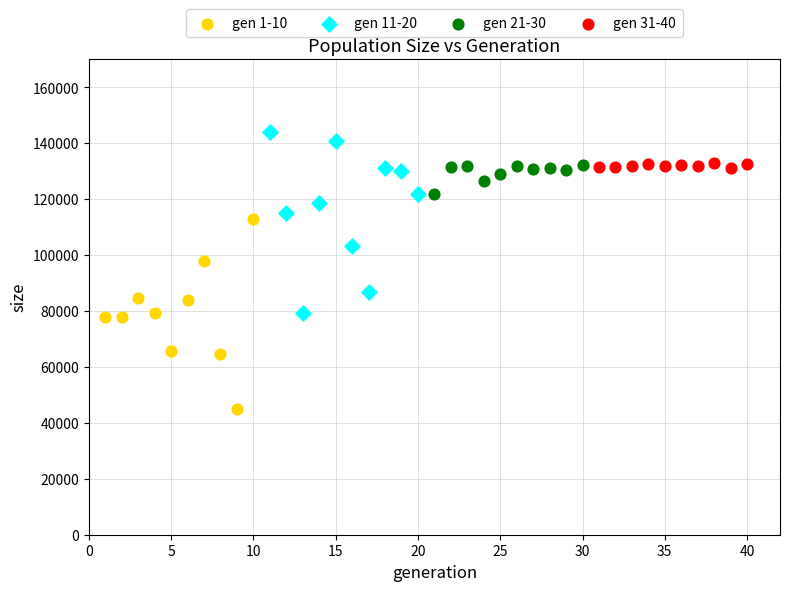

Which series contains the highest Y value?

gen 11-20